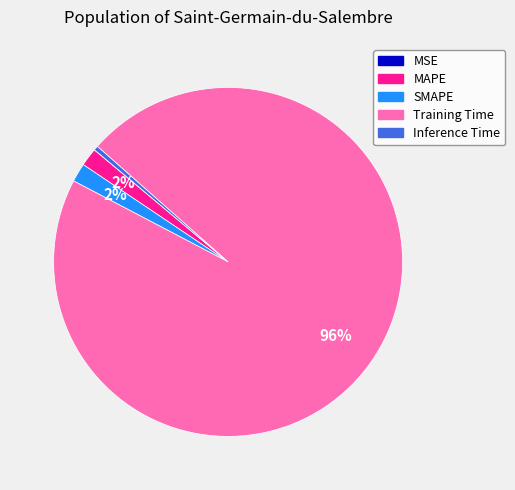

To the nearest percent, what is the average slice percentage?

20%